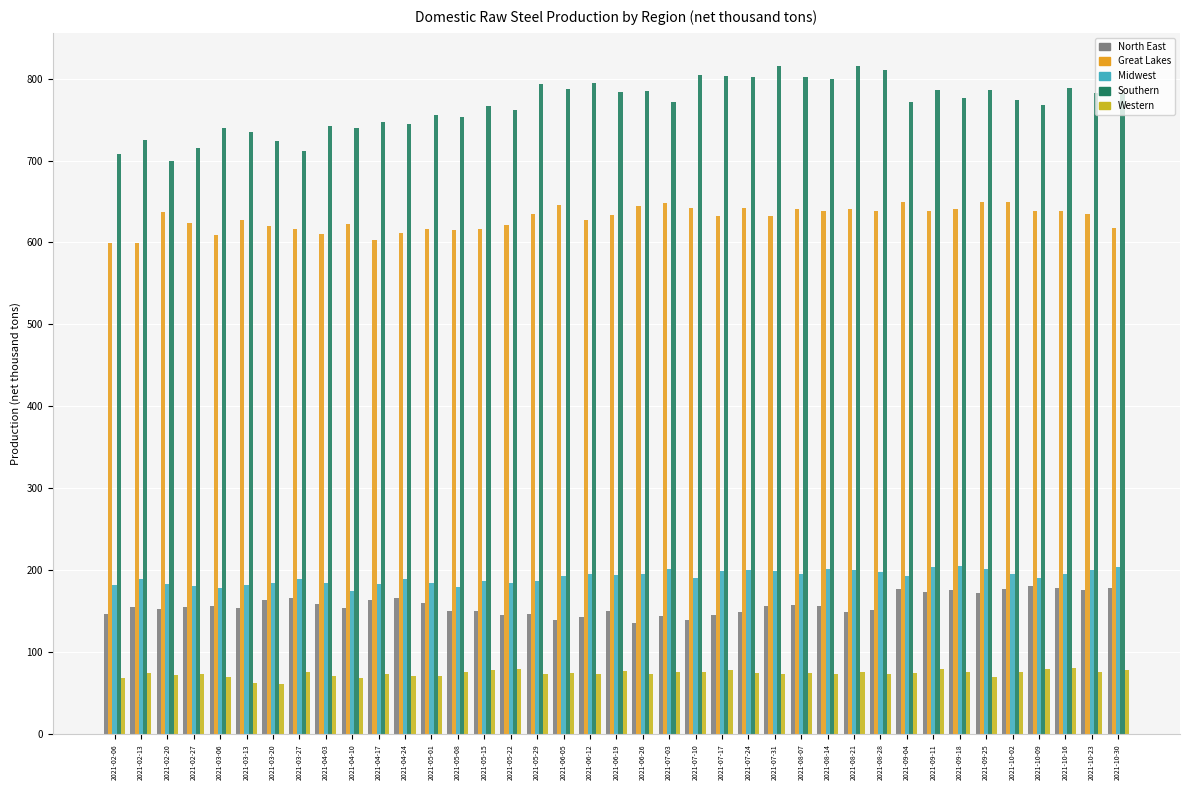

At 2021-02-06, list the series in order from smallest to largest.

Western, North East, Midwest, Great Lakes, Southern